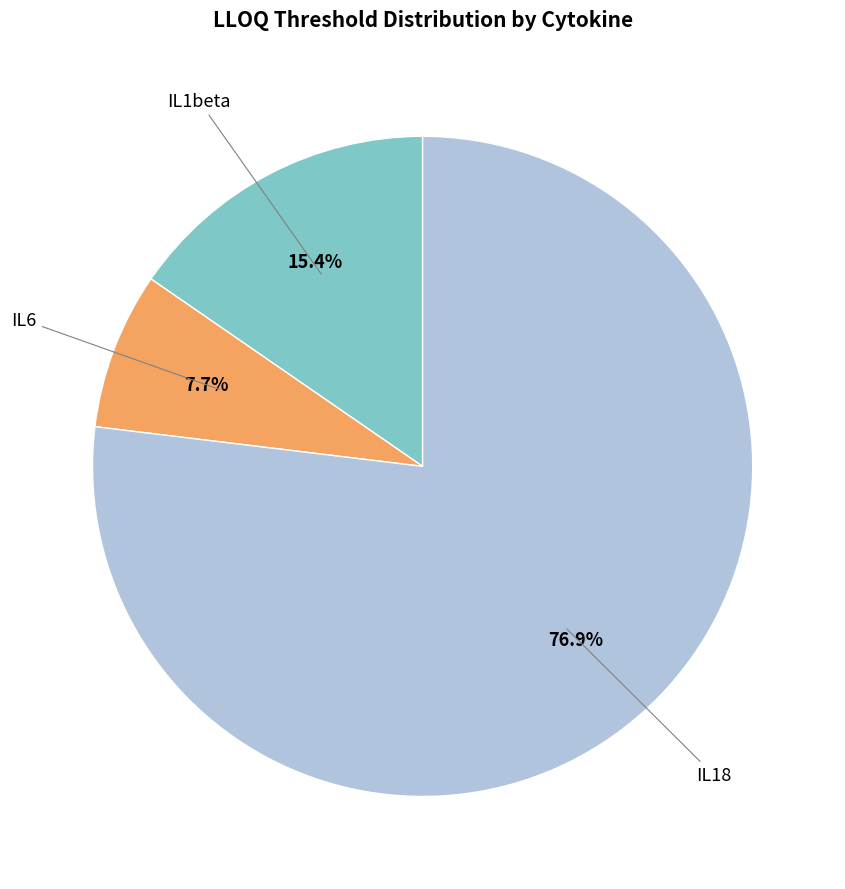

Is there a majority slice in this chart?

Yes